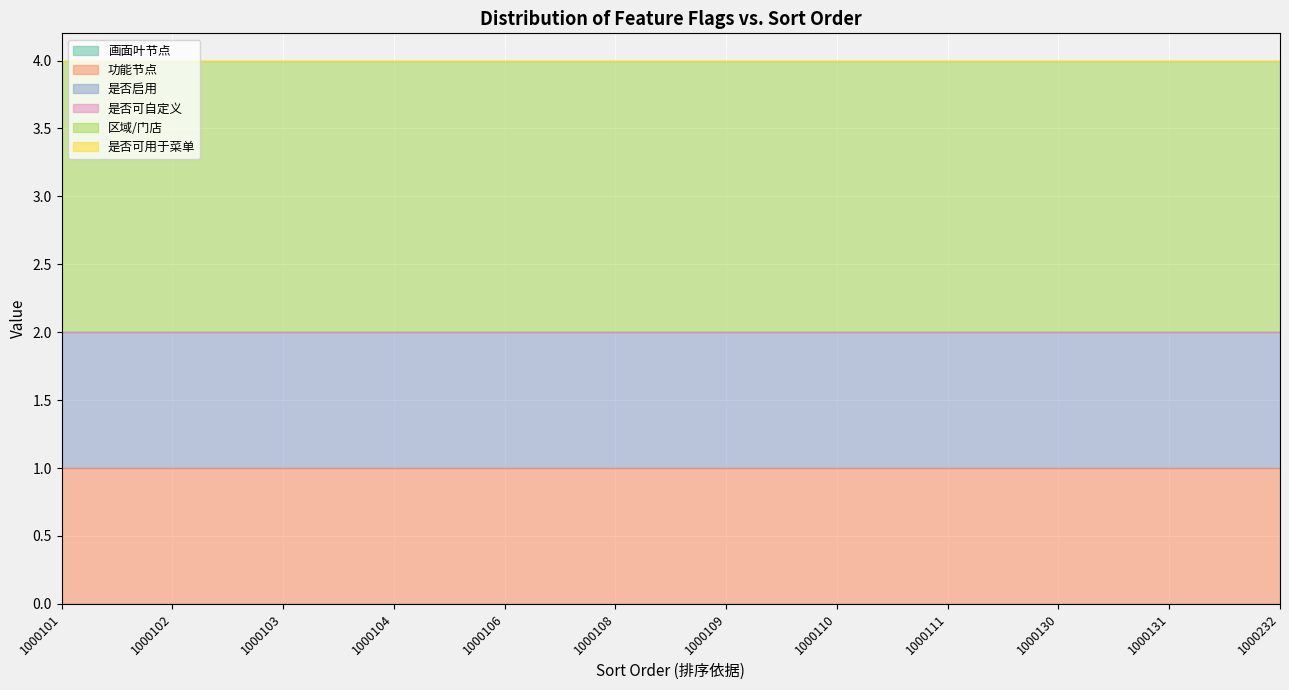

List the labels in order of 区域/门店 value, largest first.

1000101, 1000102, 1000103, 1000104, 1000106, 1000108, 1000109, 1000110, 1000111, 1000130, 1000131, 1000232